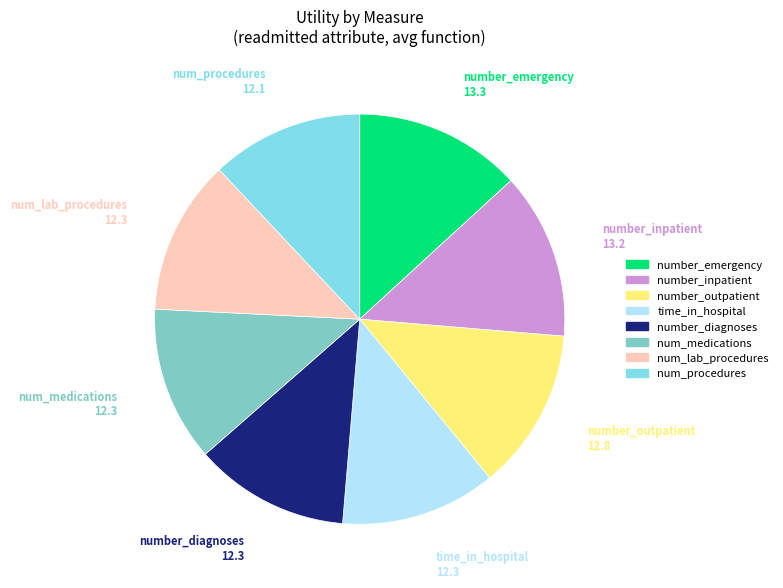

What is the ratio of the value at number_outpatient to the value at number_diagnoses?

1.0